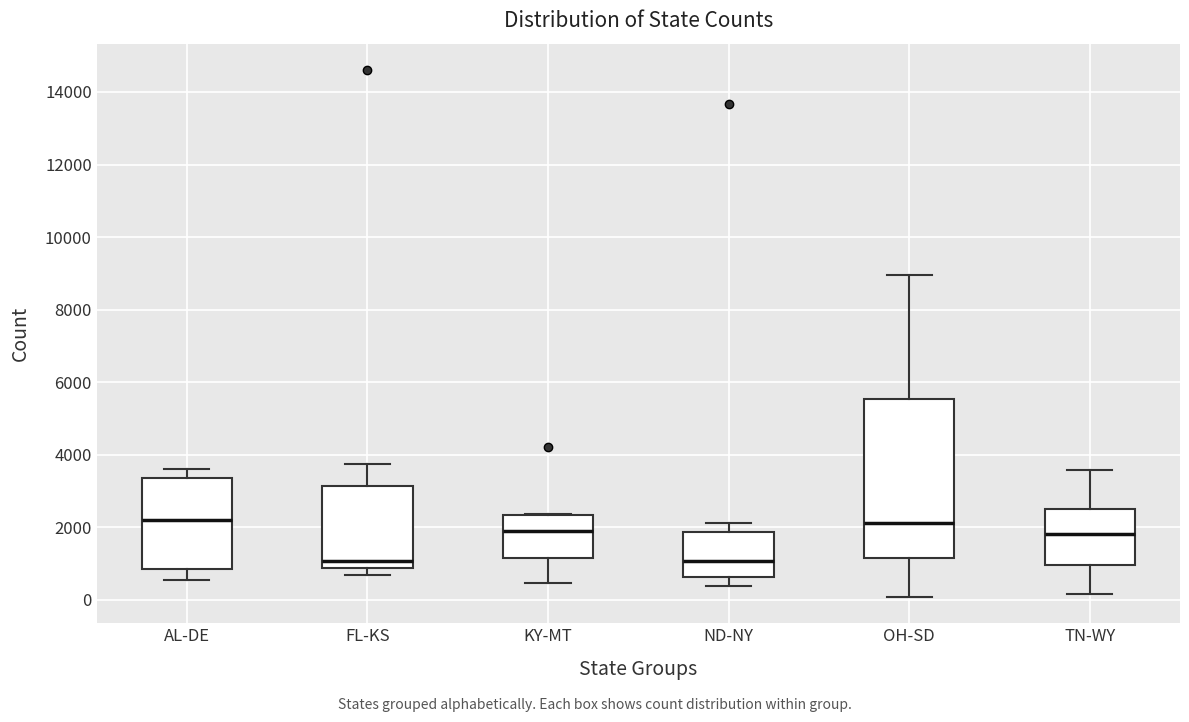

Reading left to right, read every box against the y-axis: the position of its median line, the range the box covers, and the ends of its whiskers. The values are not printed on the chart, so give them approximately, as read against the axis.

AL-DE: median 2200, box 800 to 3400, whiskers 600 to 3600
FL-KS: median 1000, box 800 to 3200, whiskers 600 to 3800
KY-MT: median 1800, box 1200 to 2400, whiskers 400 to 2400
ND-NY: median 1000, box 600 to 1800, whiskers 400 to 2200
OH-SD: median 2200, box 1200 to 5600, whiskers 0 to 9000
TN-WY: median 1800, box 1000 to 2600, whiskers 200 to 3600